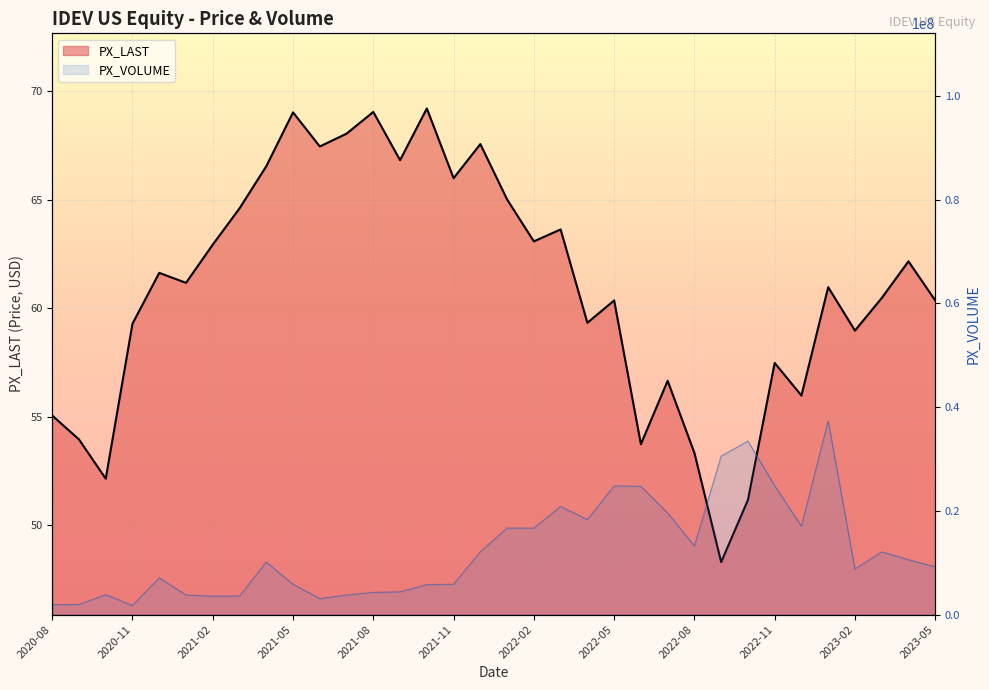

Reading left to right, list all the values displayed in this chart.

PX_LAST: 55.1	54.0	52.1	59.3	61.6	61.2	62.9	64.6	66.5	69.0	67.5	68.0	69.0	66.8	69.2	66.0	67.6	65.0	63.1	63.6	59.3	60.4	53.7	56.7	53.3	48.3	51.2	57.5	56.0	61.0	59.0	60.5	62.2	60.4
PX_VOLUME: 1910938.0	1947297.0	3840416.0	1753780.0	7094282.0	3777340.0	3553592.0	3585526.0	10126472.0	5839925.0	3076491.0	3770127.0	4279570.0	4376595.0	5787126.0	5842148.0	12104677.0	16688126.0	16666634.0	20850032.0	18308354.0	24816168.0	24728002.0	19618059.0	13227800.0	30566247.0	33453542.0	24861745.0	17040973.0	37362132.0	8770174.0	12096397.0	10572759.0	9201595.0